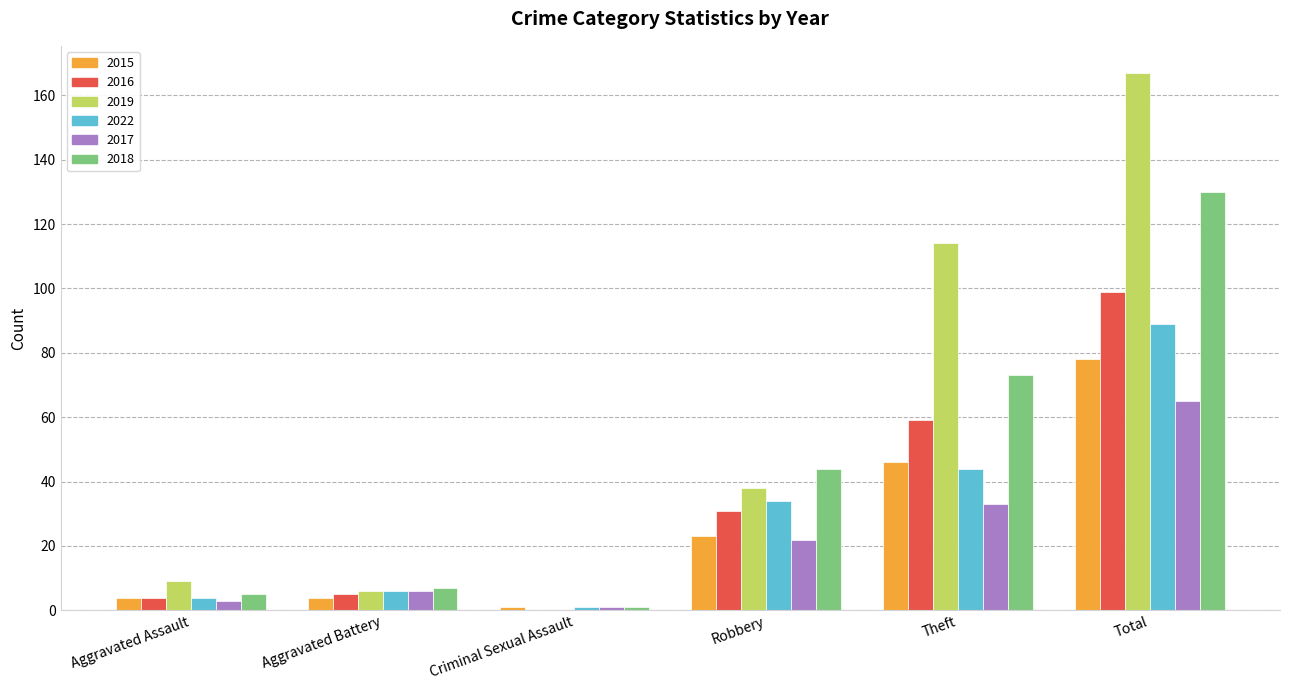

Count the number of categories in the chart.

6